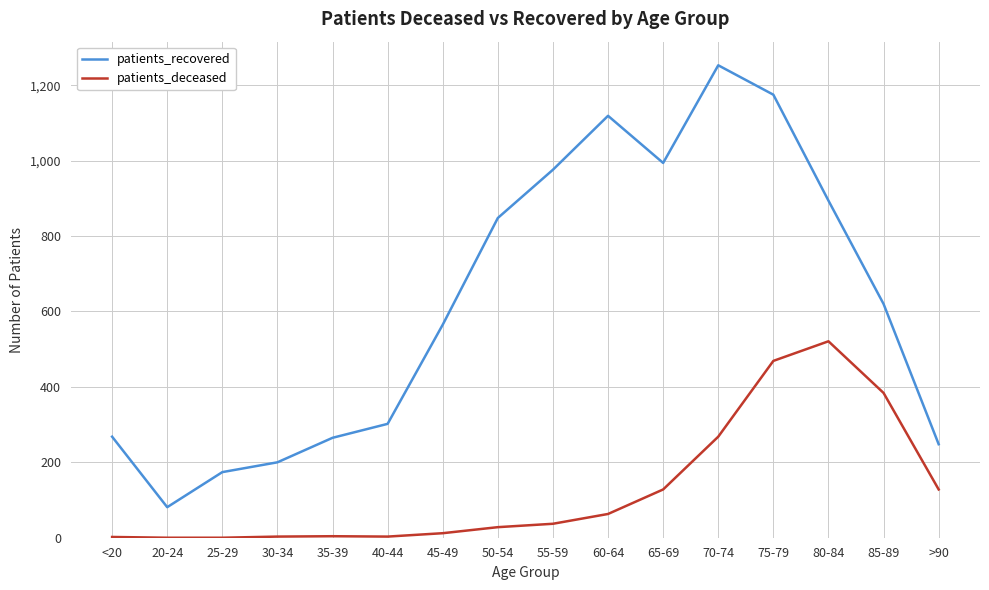

What is the spread (max minus min) of values at >90?

120